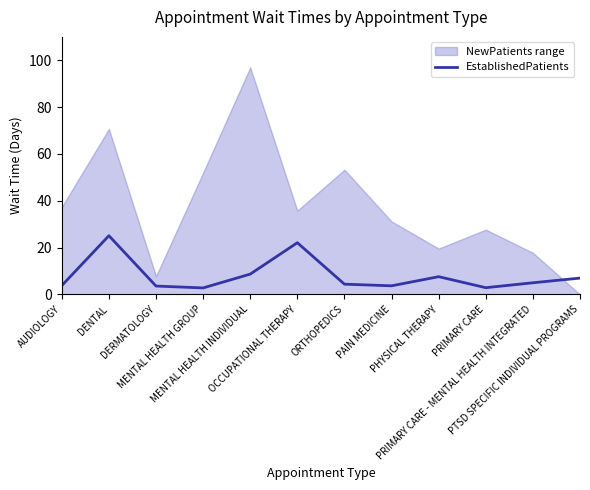

What is the label of the 1st point from the left?

AUDIOLOGY